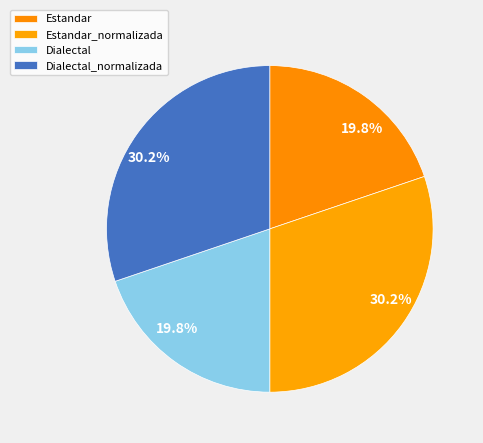

Combined, do Estandar_normalizada and Estandar account for over 50%?

No